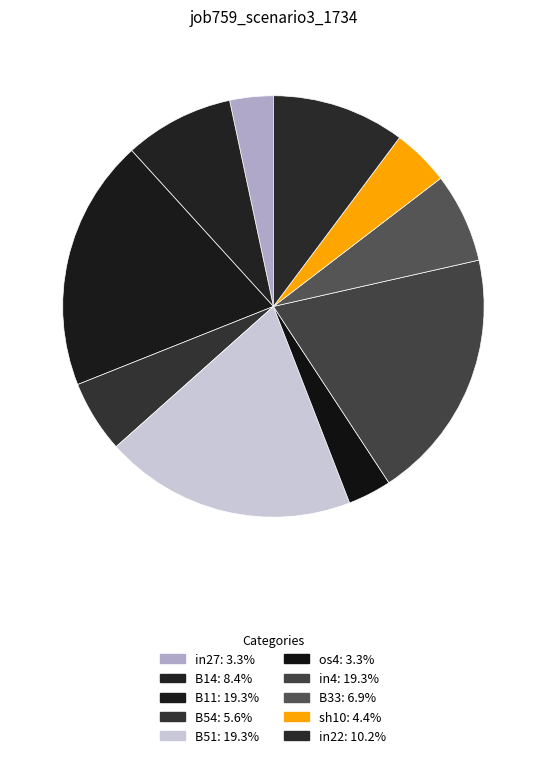

How many segments does this pie chart have?

10